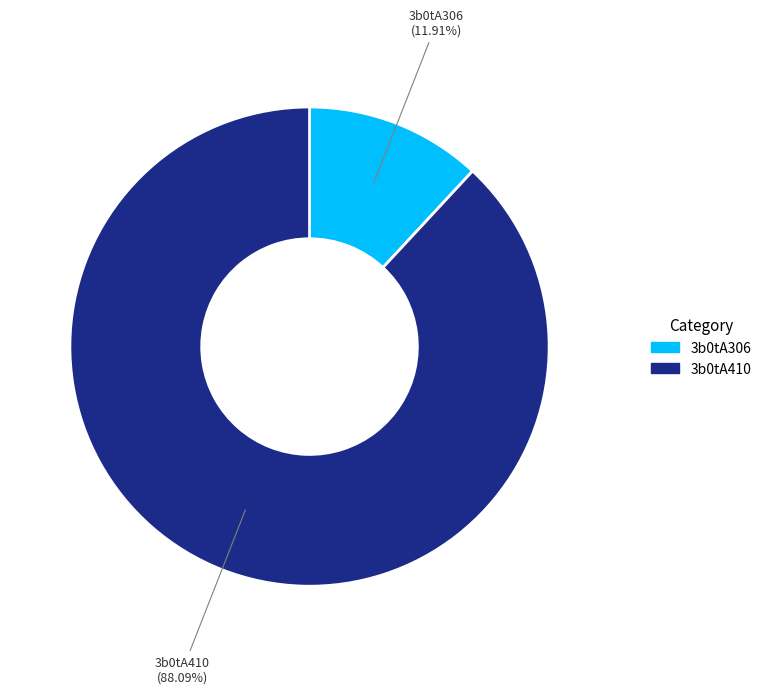

What is the largest slice in the pie chart?

3b0tA410